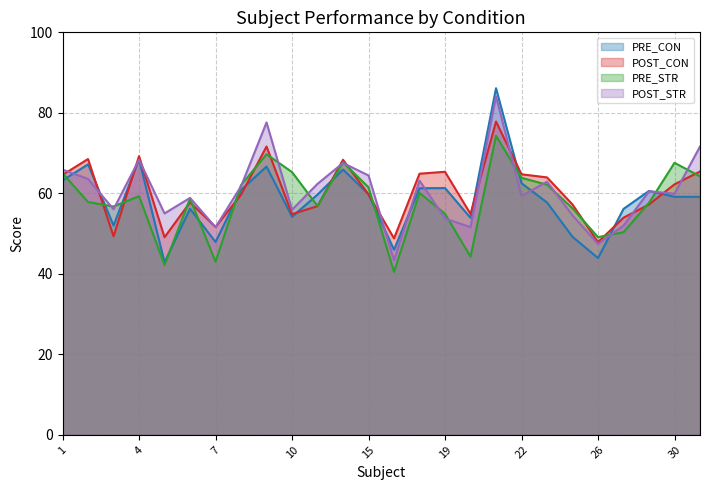

At which category does the chart reach its peak across all series?

21